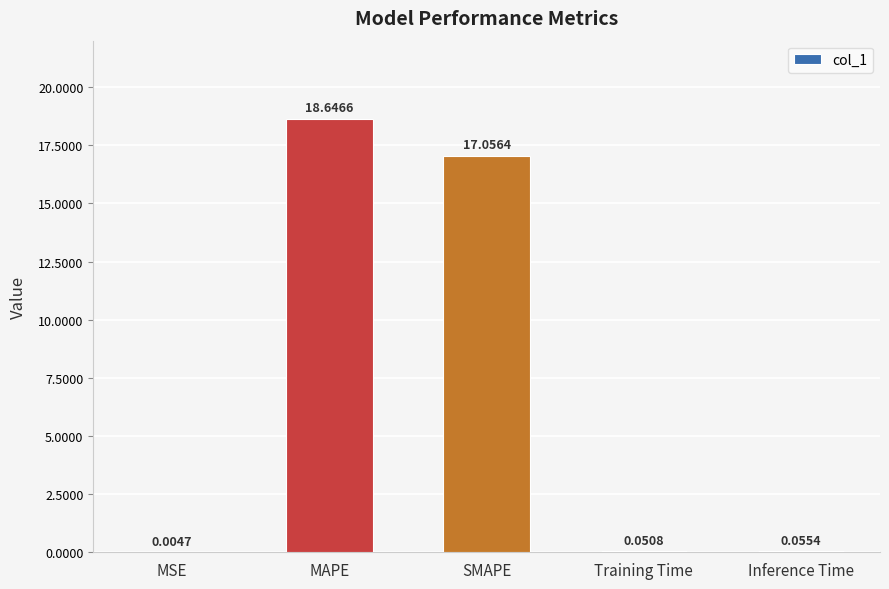

What is the difference between the values at Inference Time and MAPE?

18.6